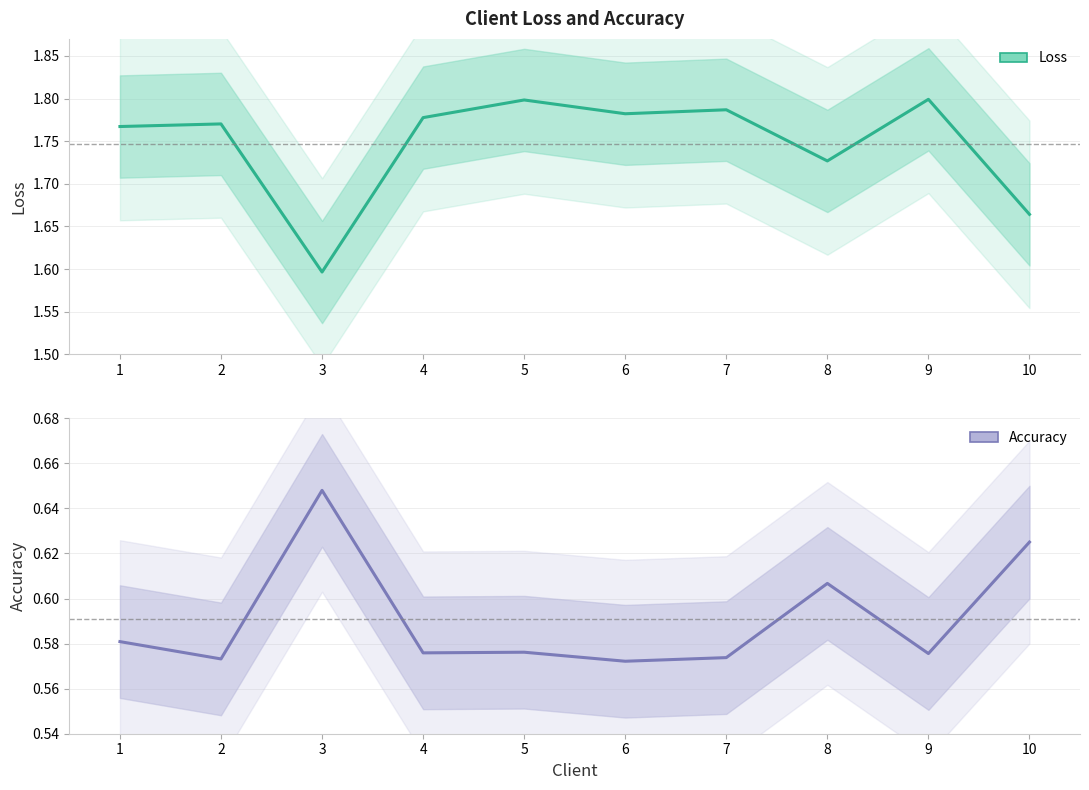

At which category does the chart reach its minimum across all series?

6